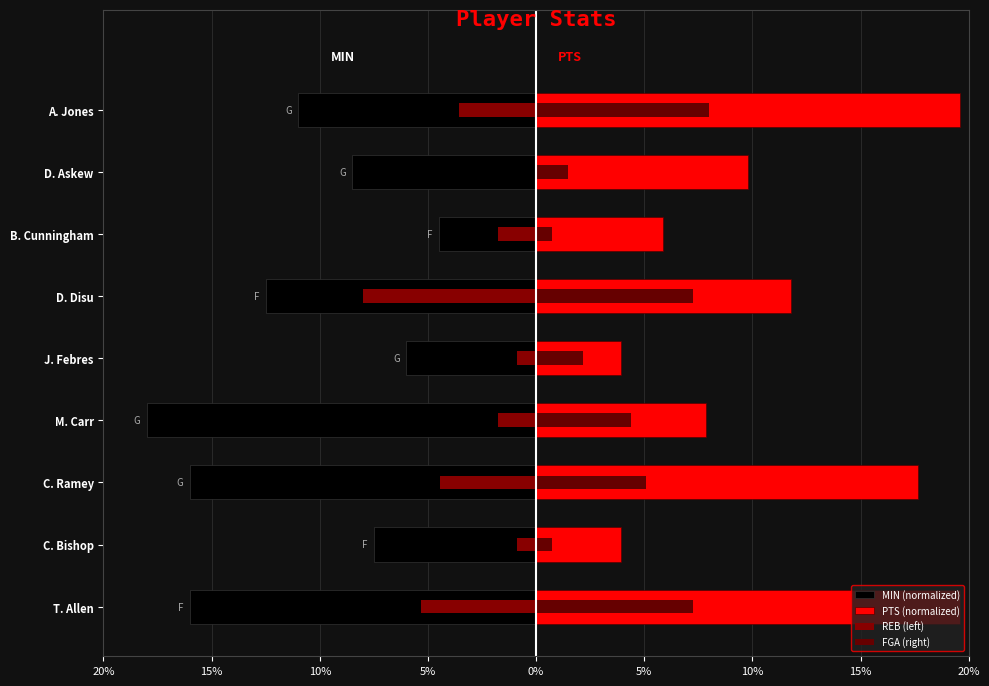

Reading left to right, what are all the values shown in this chart?

MIN (normalized): -16.0	-7.5	-16.0	-18.0	-6.0	-12.5	-4.5	-8.5	-11.0
PTS (normalized): 19.6	3.9	17.6	7.8	3.9	11.8	5.9	9.8	19.6
REB (left): -5.3	-0.9	-4.4	-1.8	-0.9	-8.0	-1.8	0.0	-3.6
FGA (right): 7.3	0.7	5.1	4.4	2.2	7.3	0.7	1.5	8.0